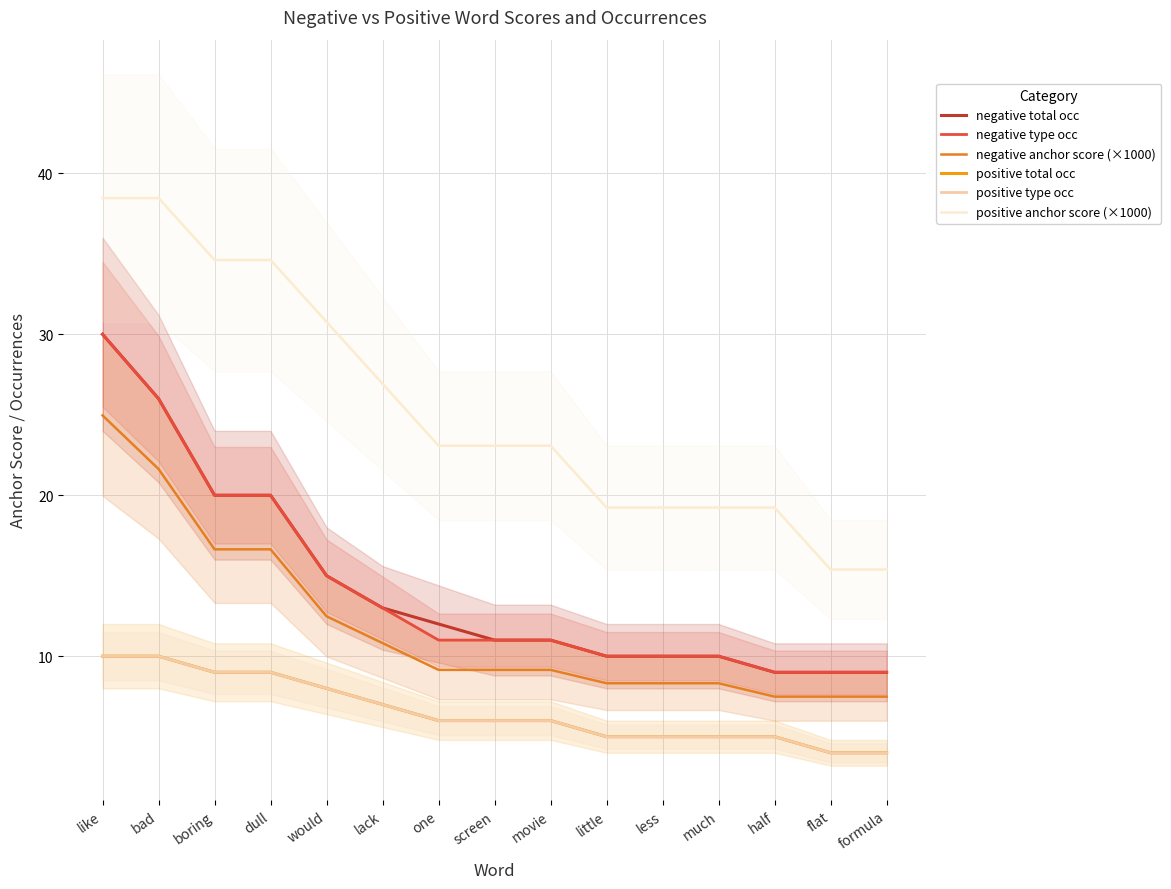

How many lines are shown in the chart?

6